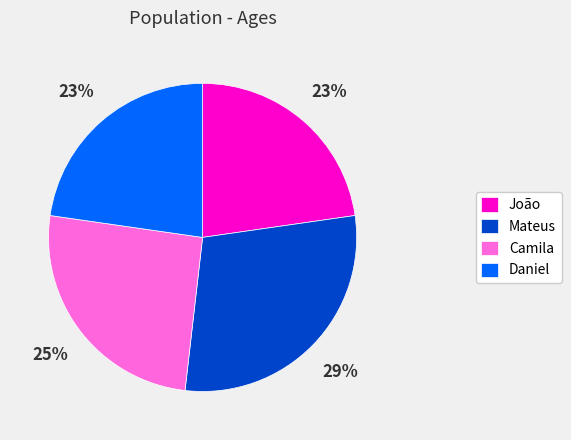

To the nearest percent, what is the difference between the largest and smallest slice percentages?

6%